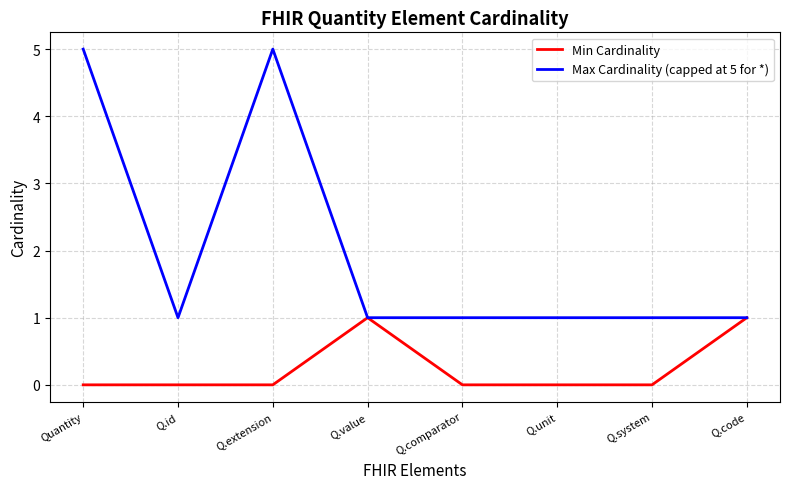

What position from the right is Q.value?

5